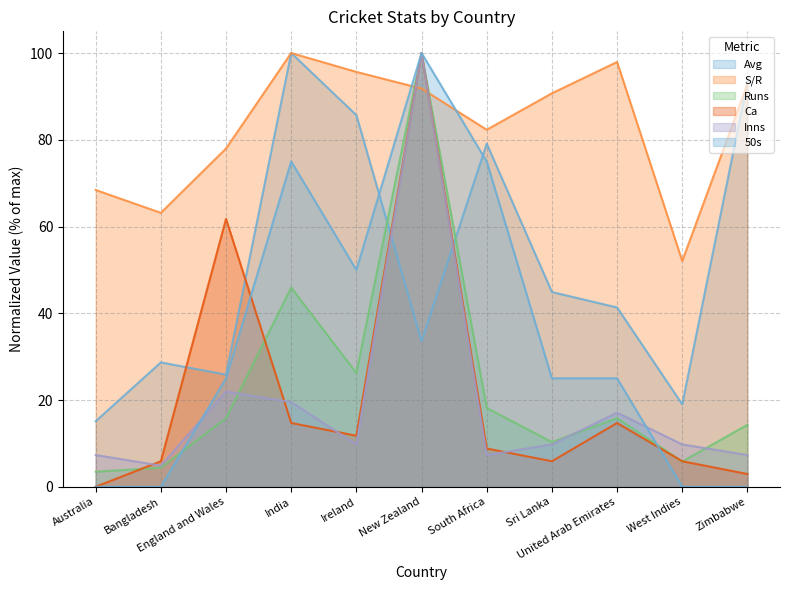

What is the average value of the Avg series?

51.5